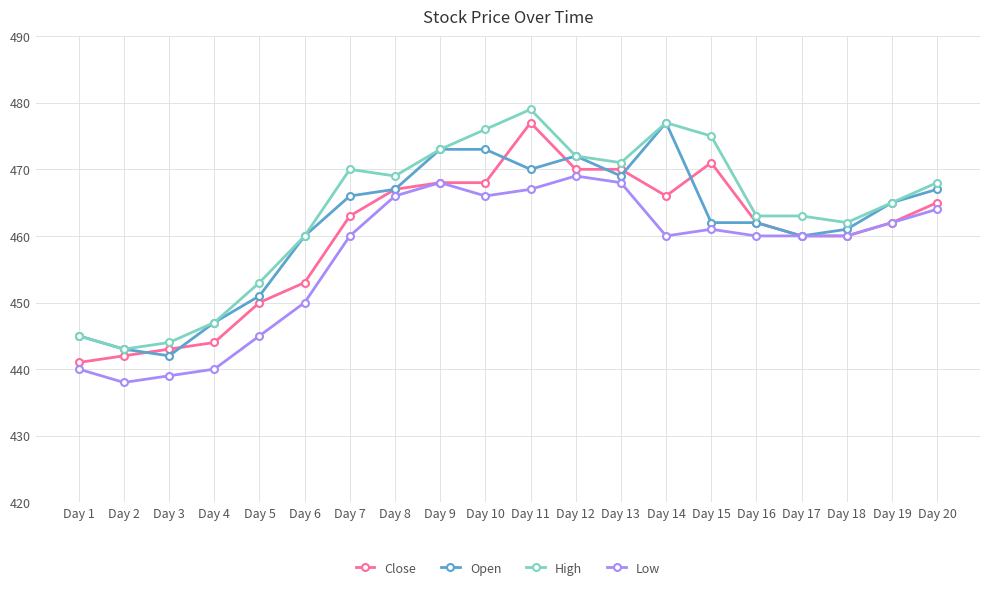

What are all the series names shown in the legend?

Close, Open, High, Low